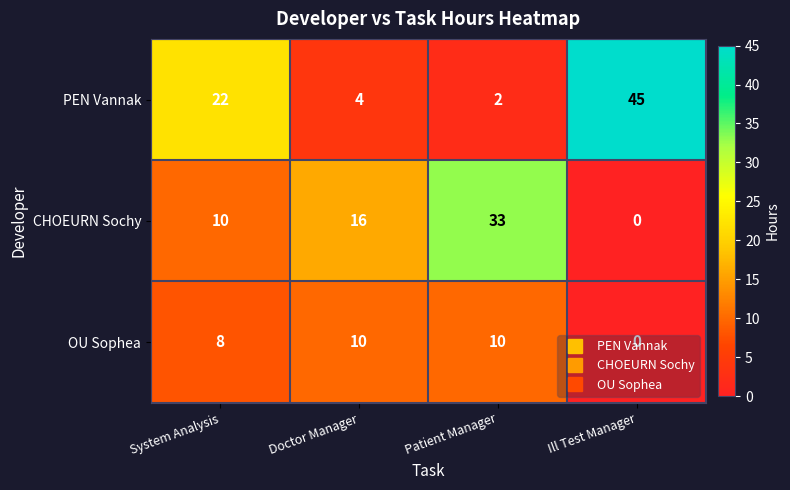

What is the difference between the maximum and minimum values in the PEN Vannak series?

43